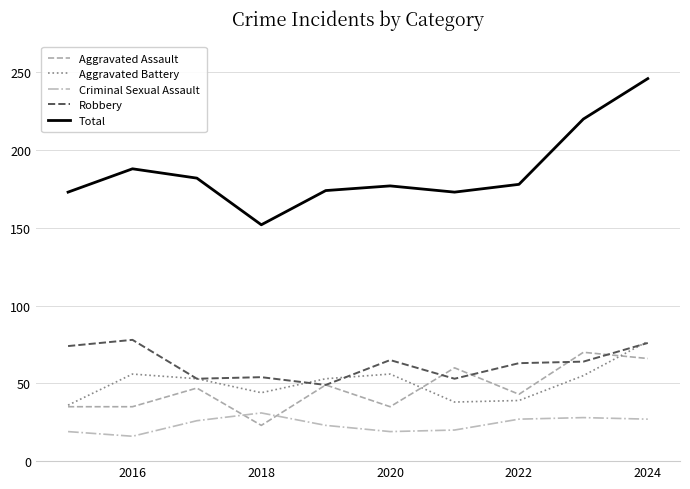

True or false: Total and Criminal Sexual Assault cross at least once.

False